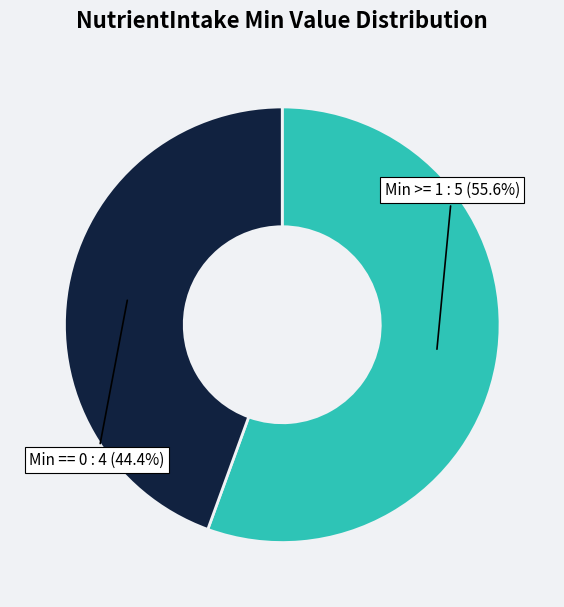

Is there any slice that represents more than half of the pie?

Yes